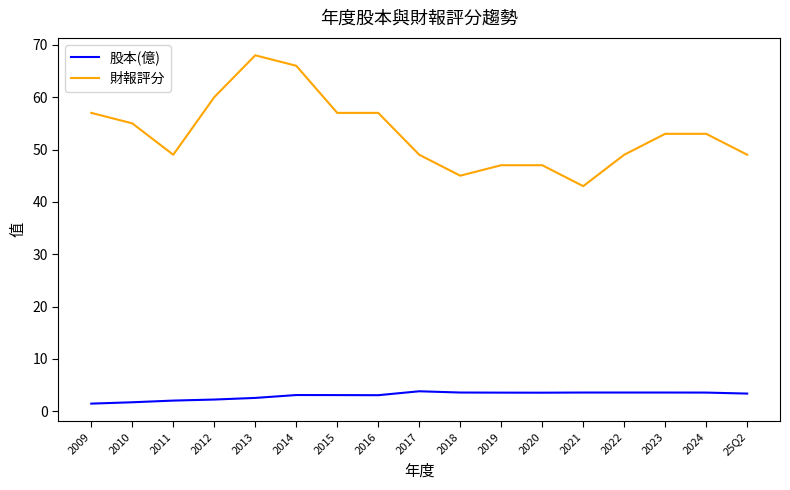

At how many categories does at least one series exceed 46?

15